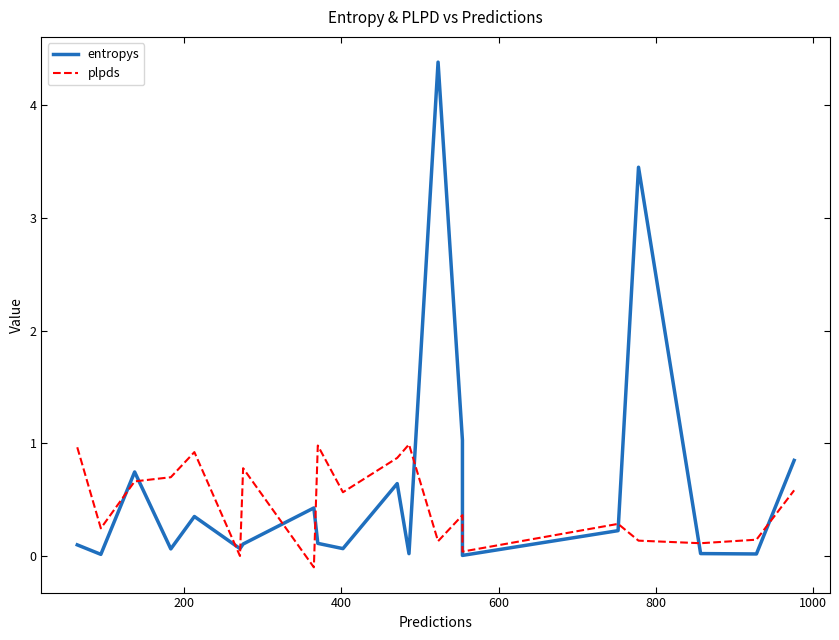

What is the average value of the entropys series?

0.6